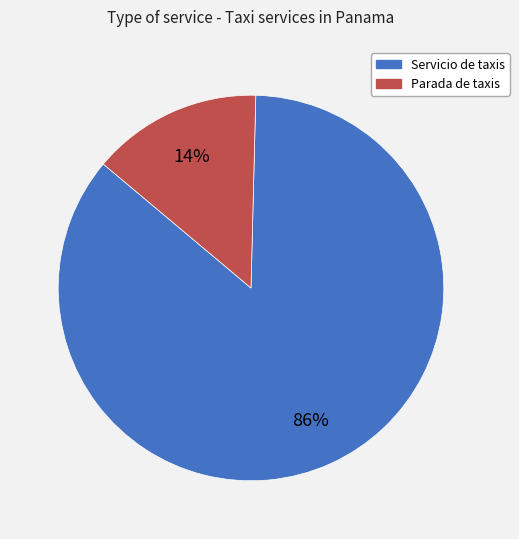

To the nearest percent, what percentage of the pie is Parada de taxis?

14%